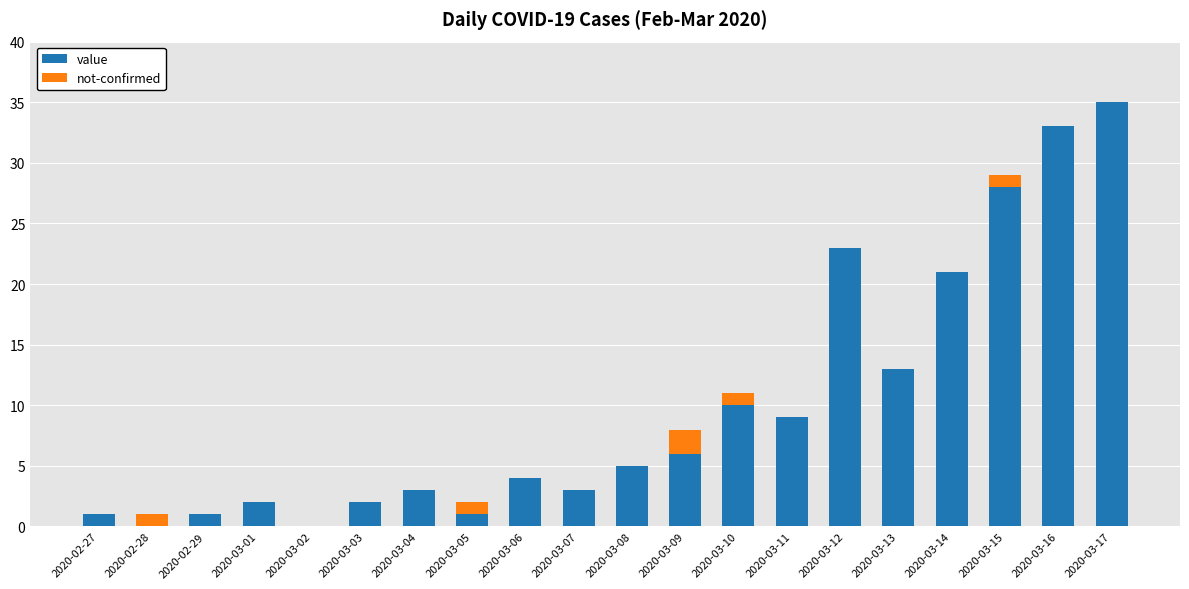

Which series has the widest spread of values?

value